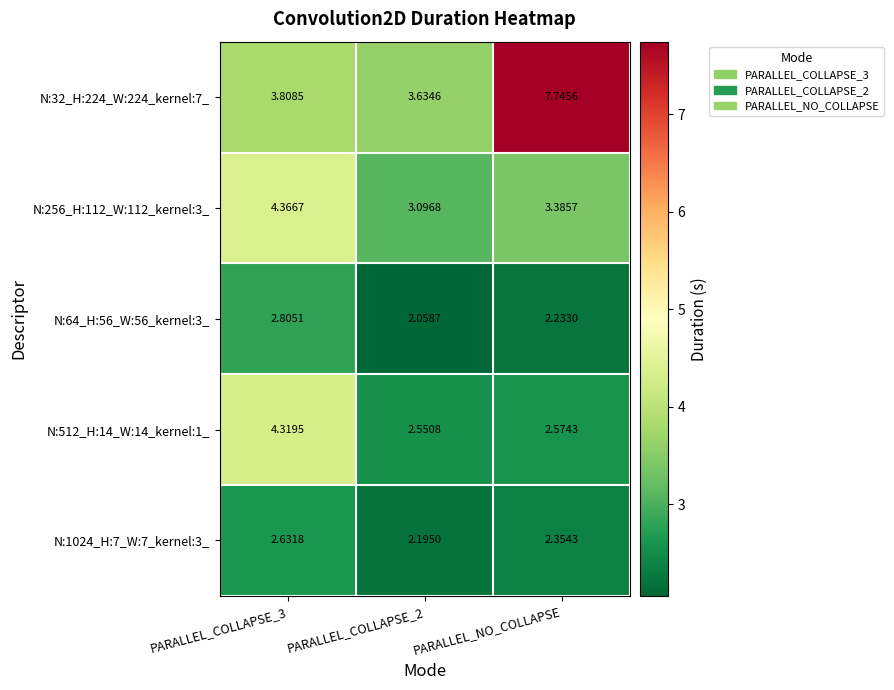

At which category is the sum across all series the highest?

PARALLEL_NO_COLLAPSE